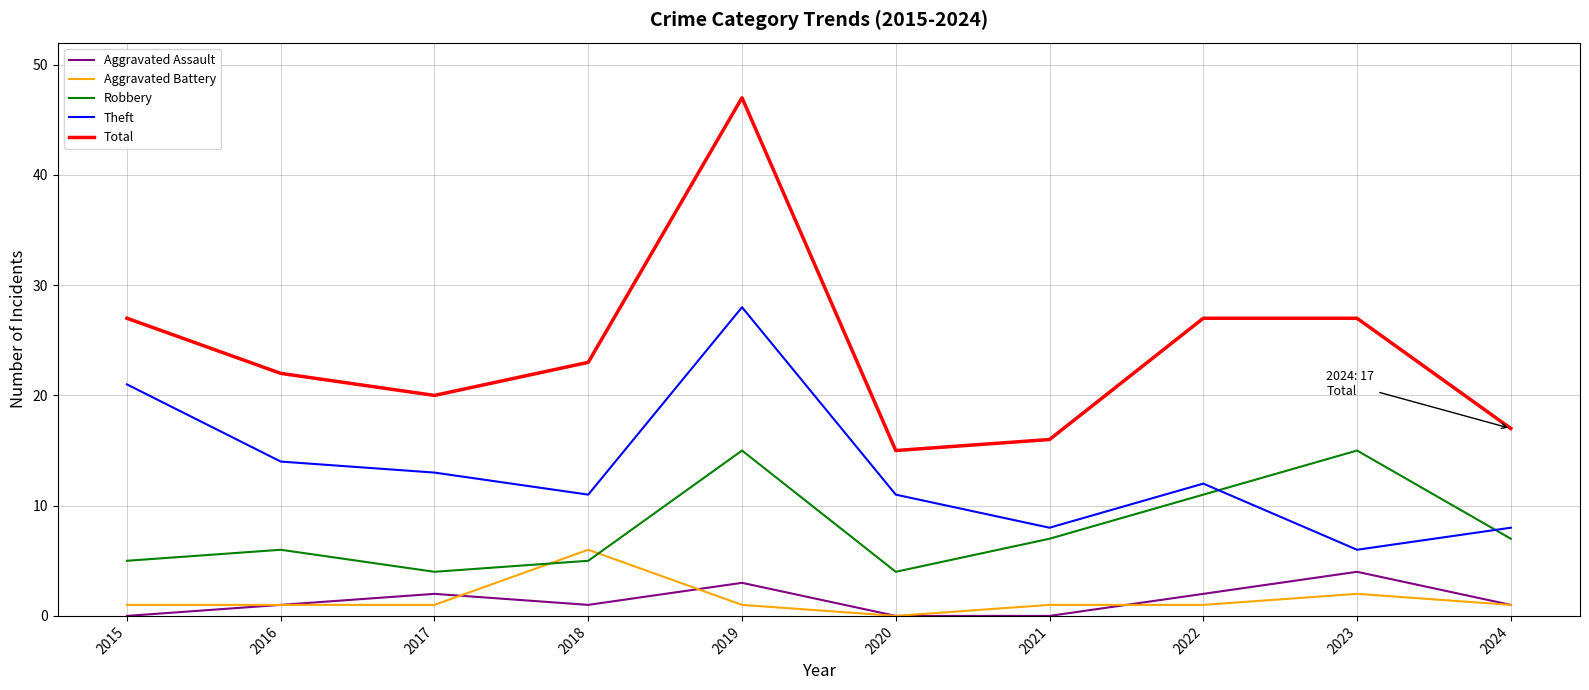

Is it true that Robbery equals 7 at 2024?

True